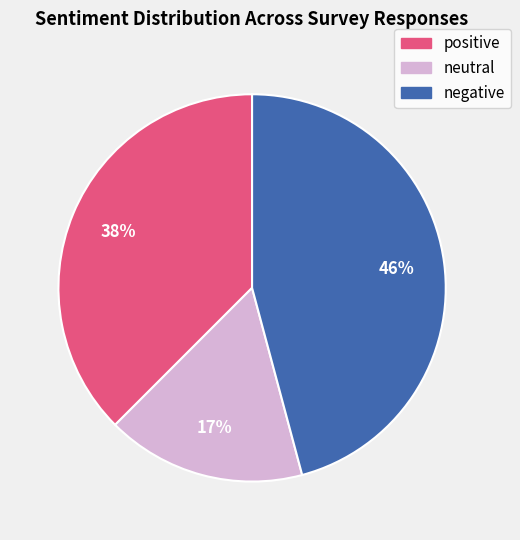

Rank the categories by value from highest to lowest.

negative, positive, neutral